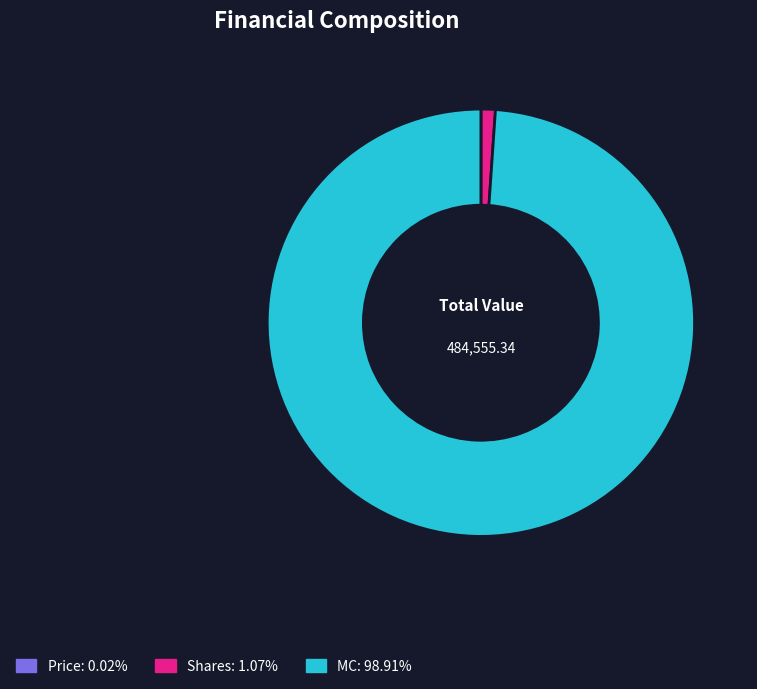

Which slice is the largest?

MC